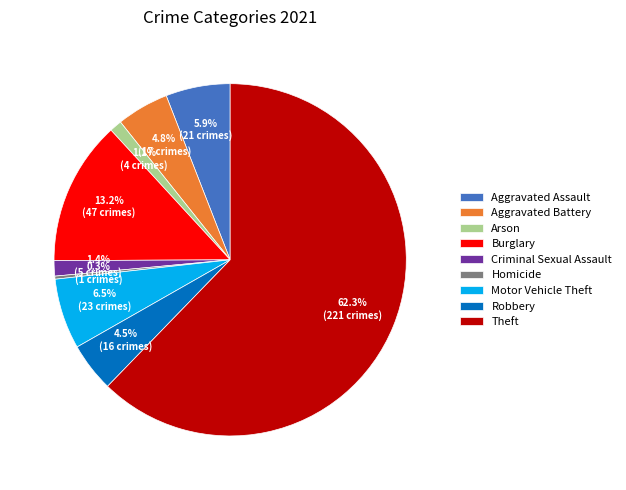

Approximately how many times larger is the value at Aggravated Assault compared to Motor Vehicle Theft?

0.9